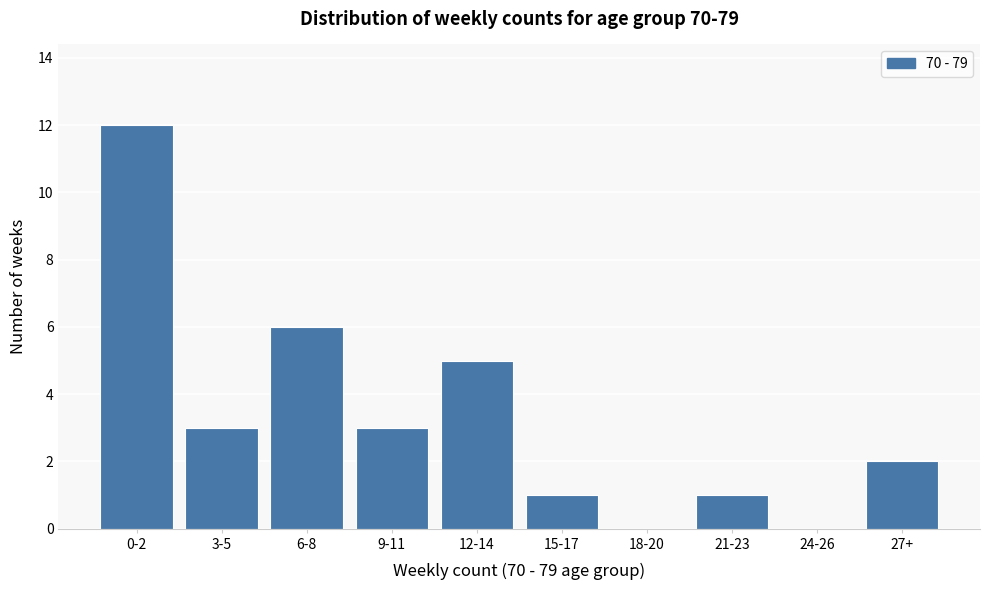

Reading left to right, transcribe all the data shown in this chart.

0-2=12	3-5=3	6-8=6	9-11=3	12-14=5	15-17=1	18-20=0	21-23=1	24-26=0	27+=2